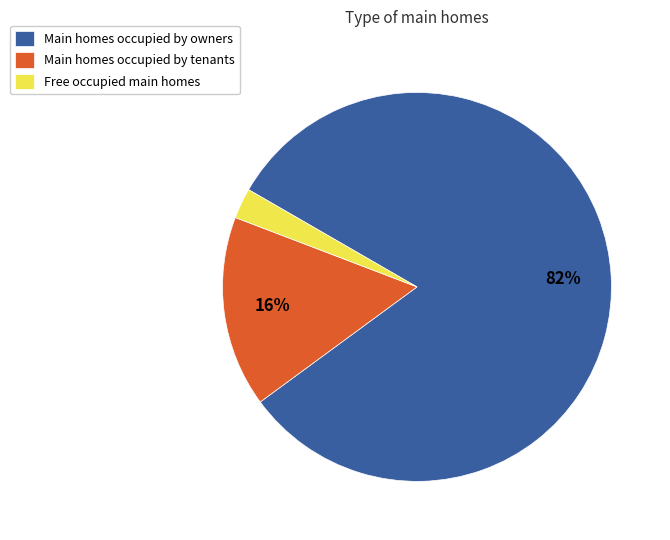

The Main homes occupied by tenants slice represents 16% of the pie. True or false?

True